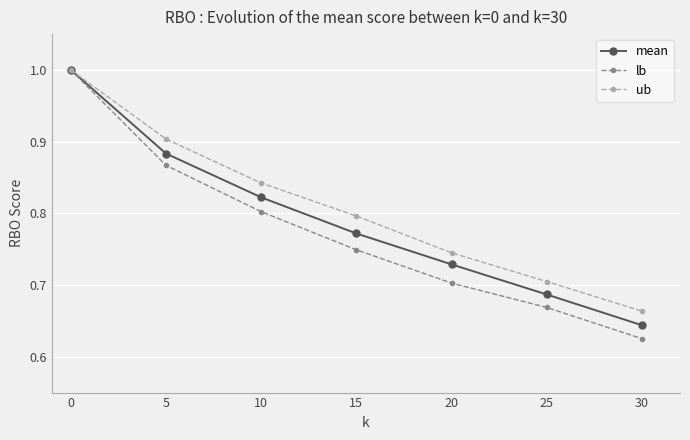

True or false: lb has more than 2 interior local peaks.

False